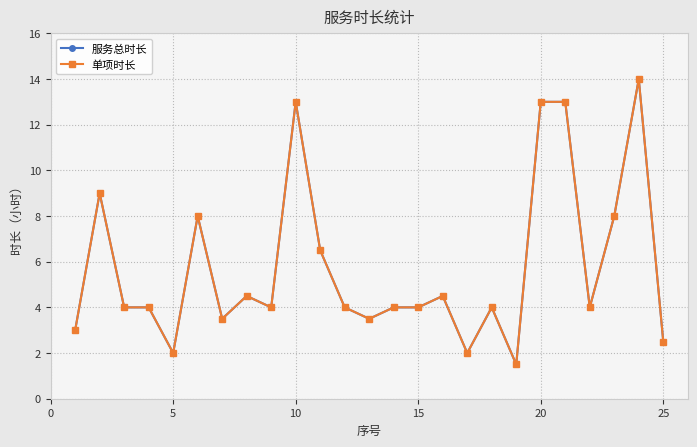

How many interior local valleys does the 单项时长 series have?

7